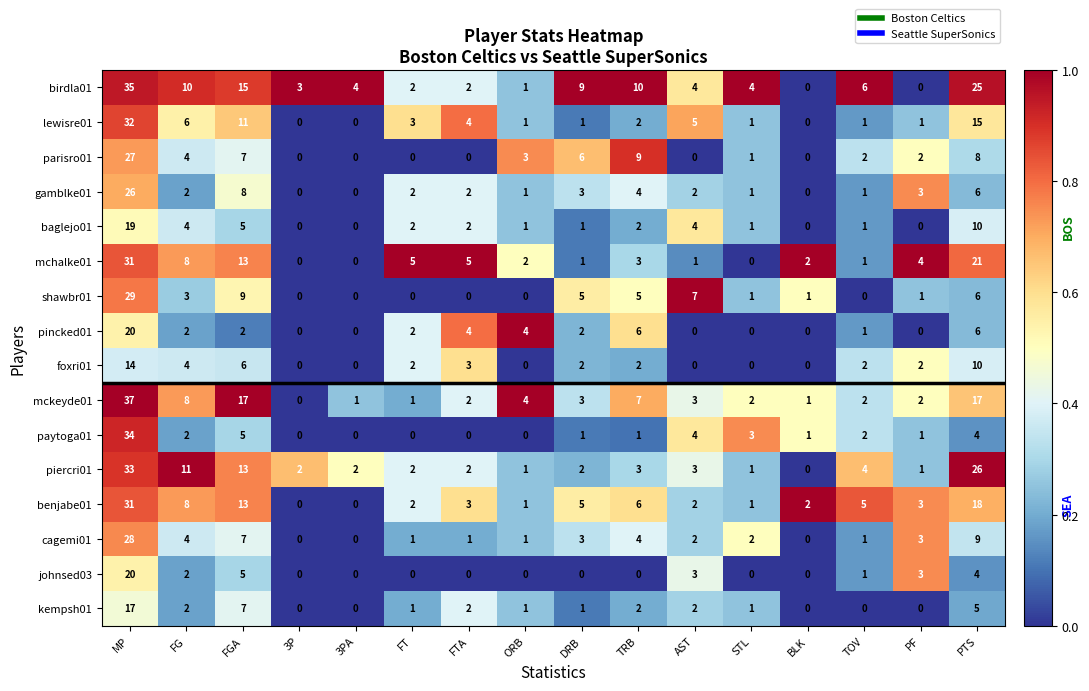

Read the mckeyde01 value at DRB.

3